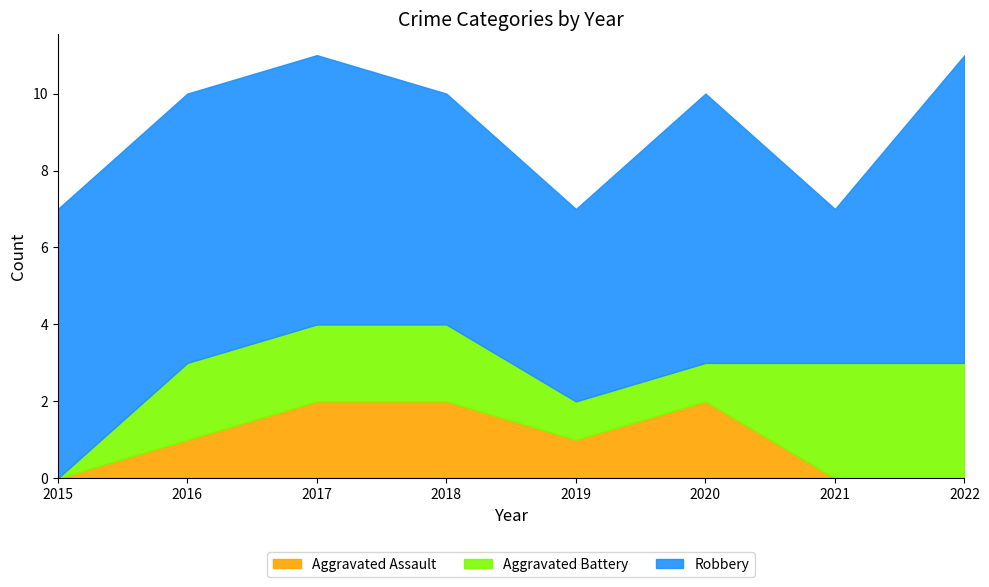

How many values in the Aggravated Battery series are below 2?

3